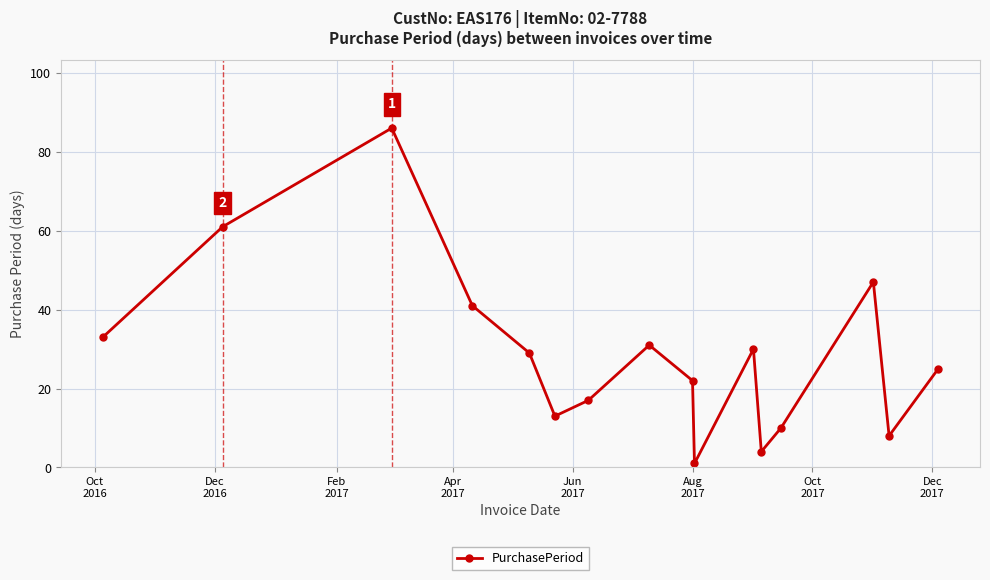

What is the sum of all values?

458